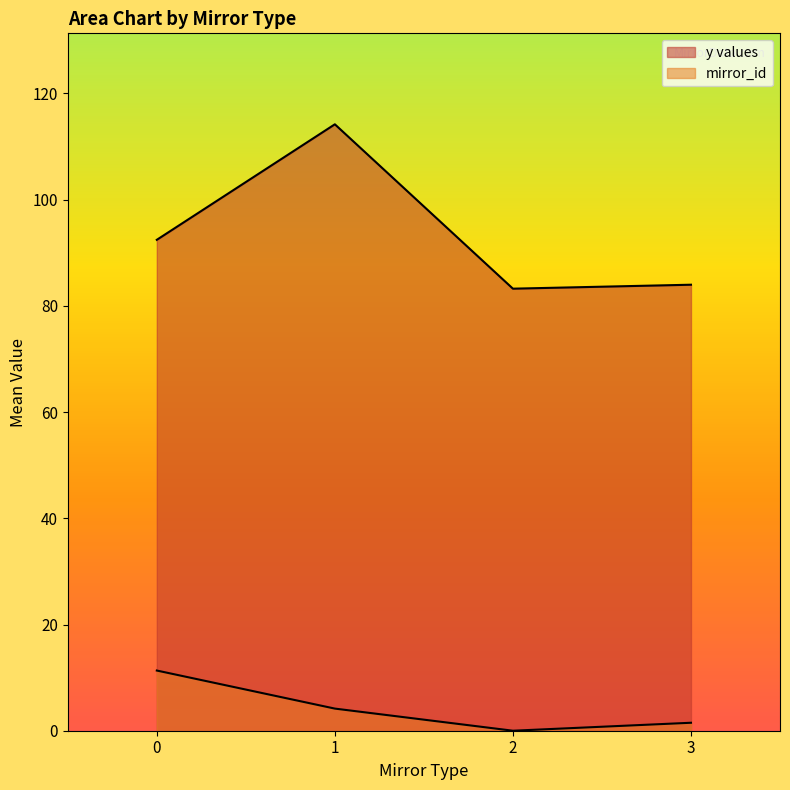

Rank the series at 25 from highest to lowest value.

y values, mirror_id